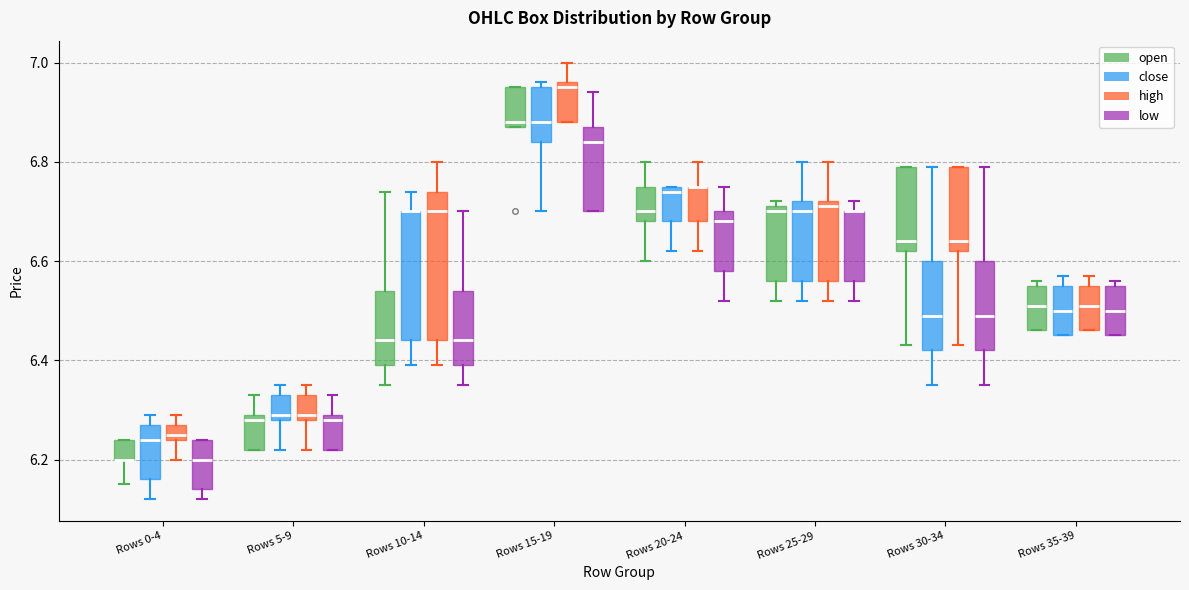

Comparing the boxes themselves (not the whiskers), which one is the tallest?

Rows 10-14 (high)